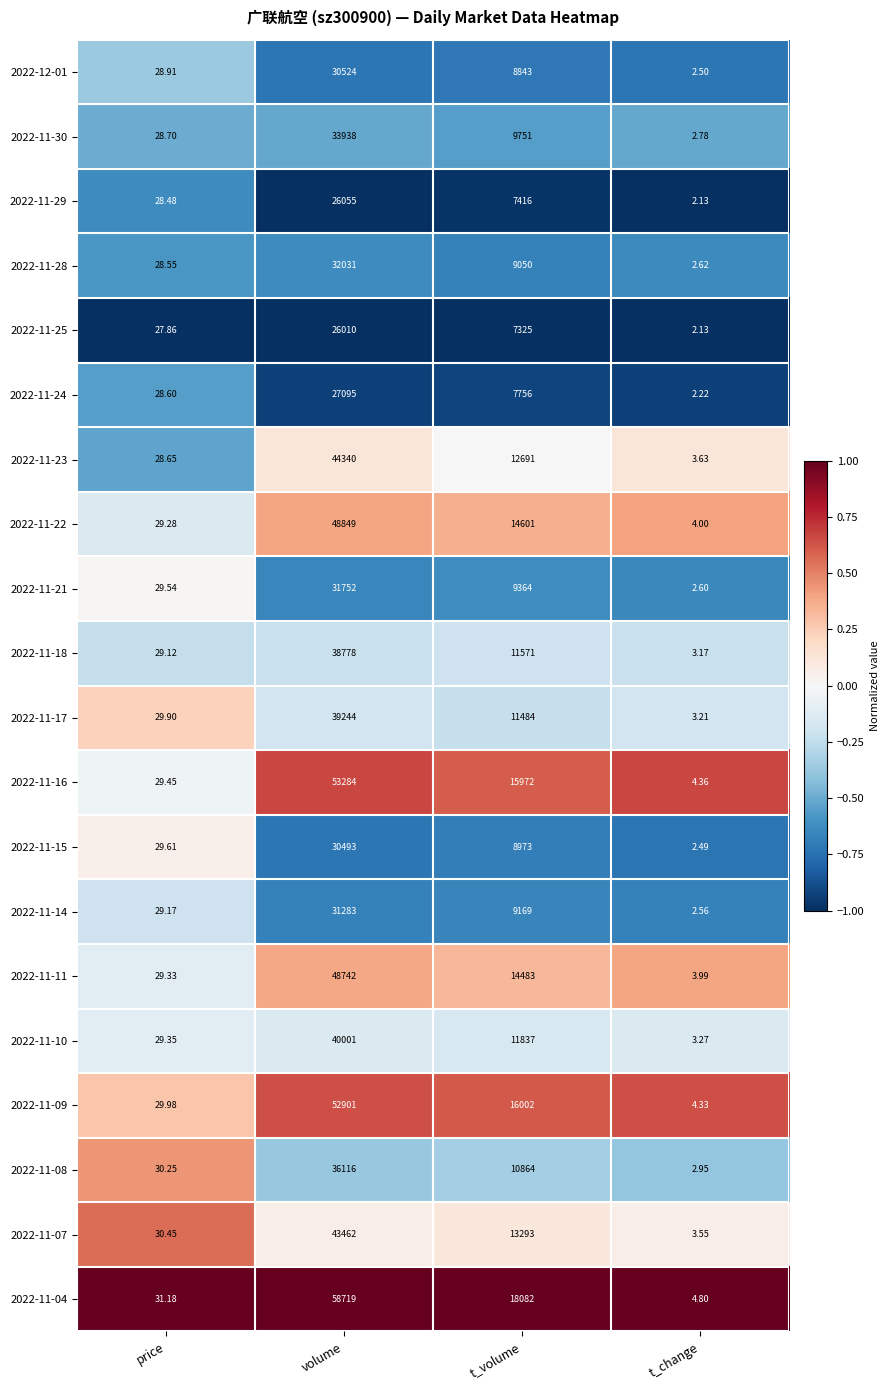

At which category does the chart reach its peak across all series?

volume